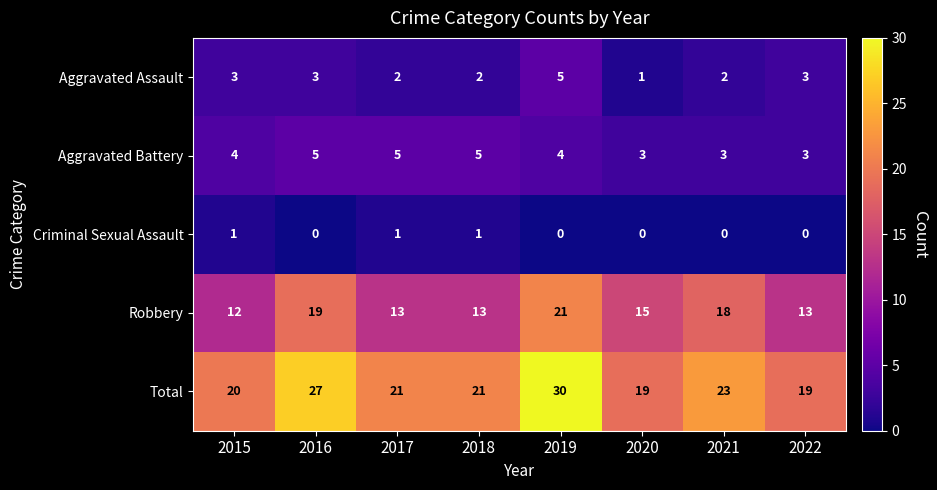

Which series has the largest range (max minus min)?

Total